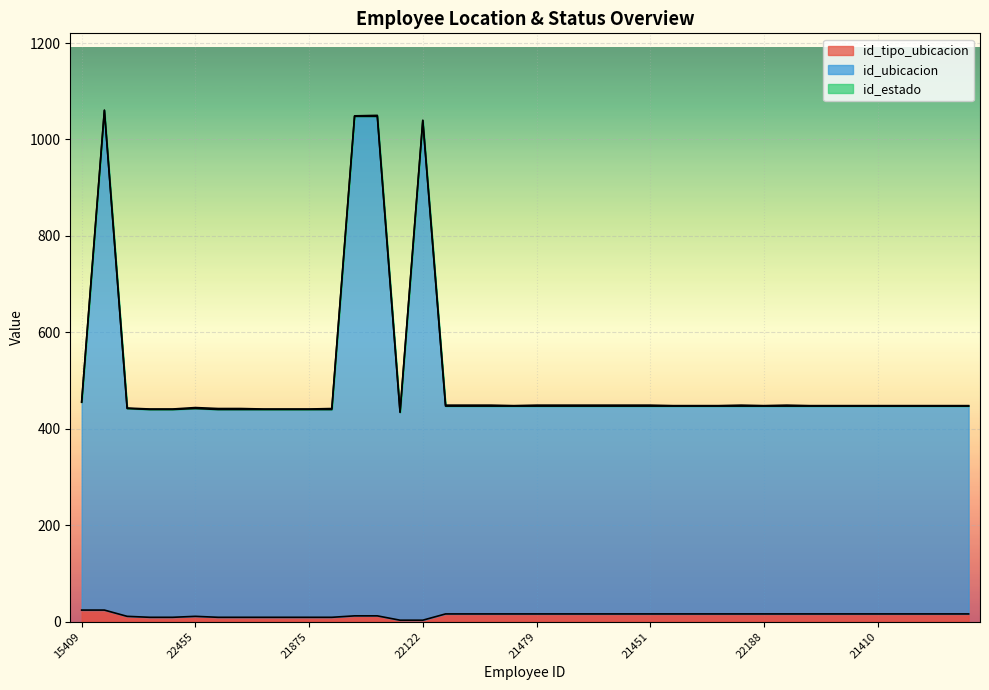

What is the minimum value for id_ubicacion?

434